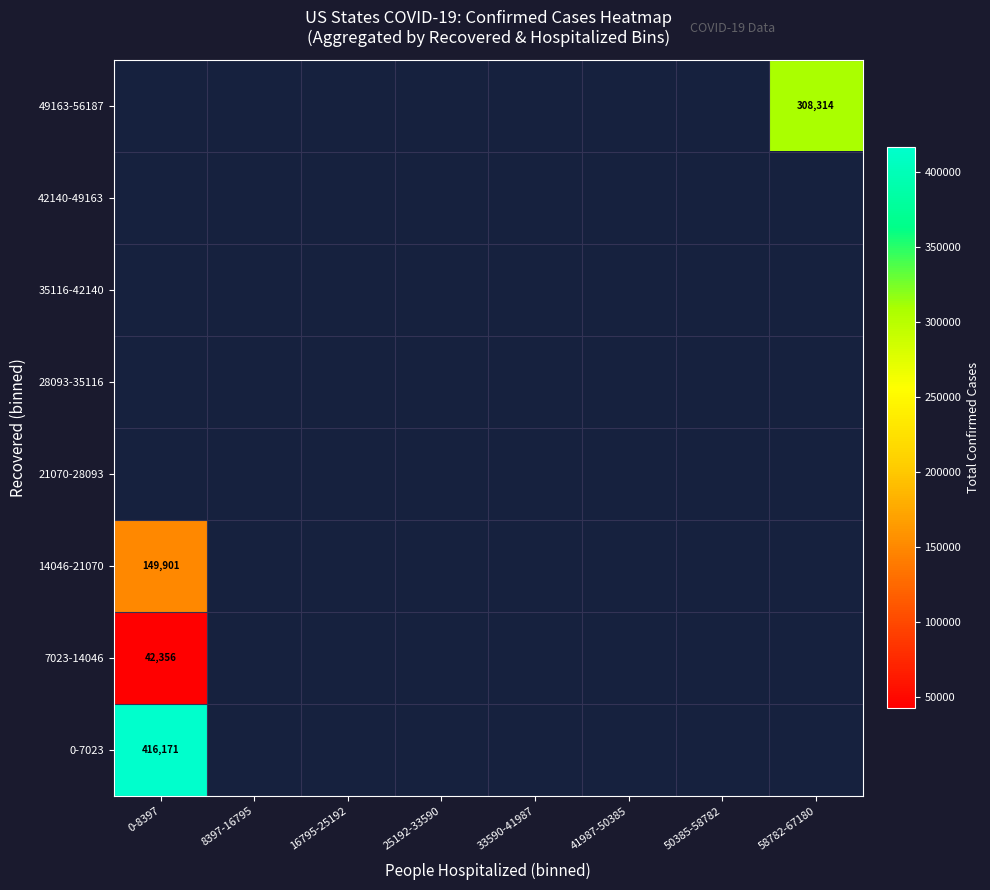

Between 41987-50385 and 0-8397, which is larger?

0-8397